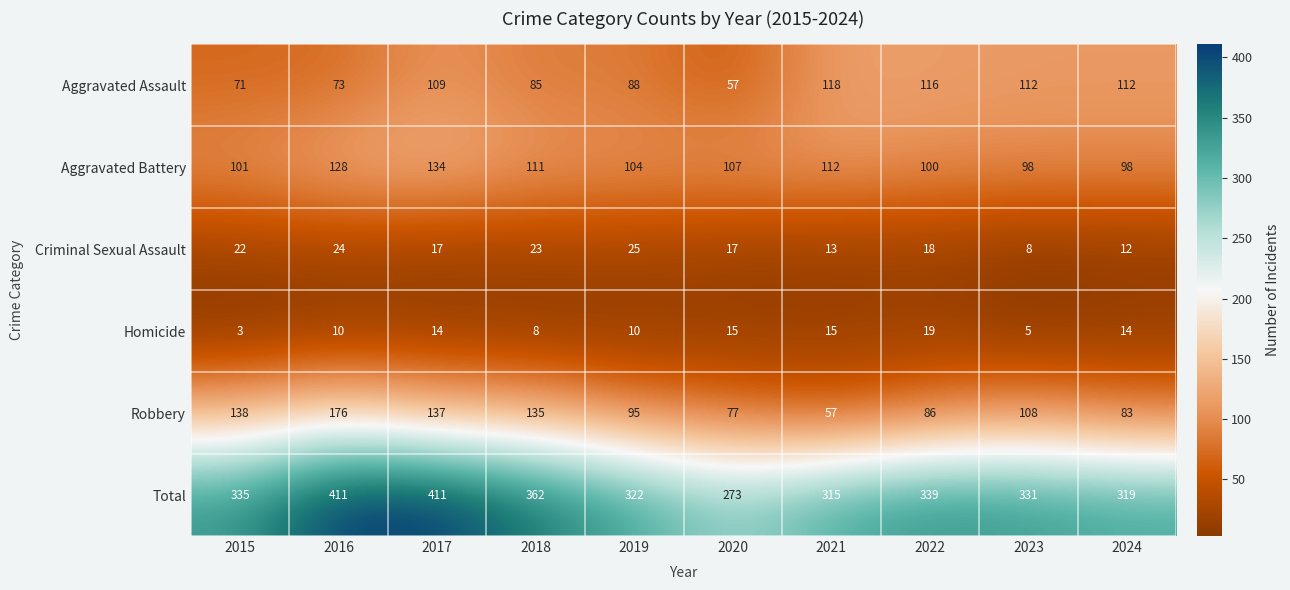

Where does the Criminal Sexual Assault series first go above 18?

2015